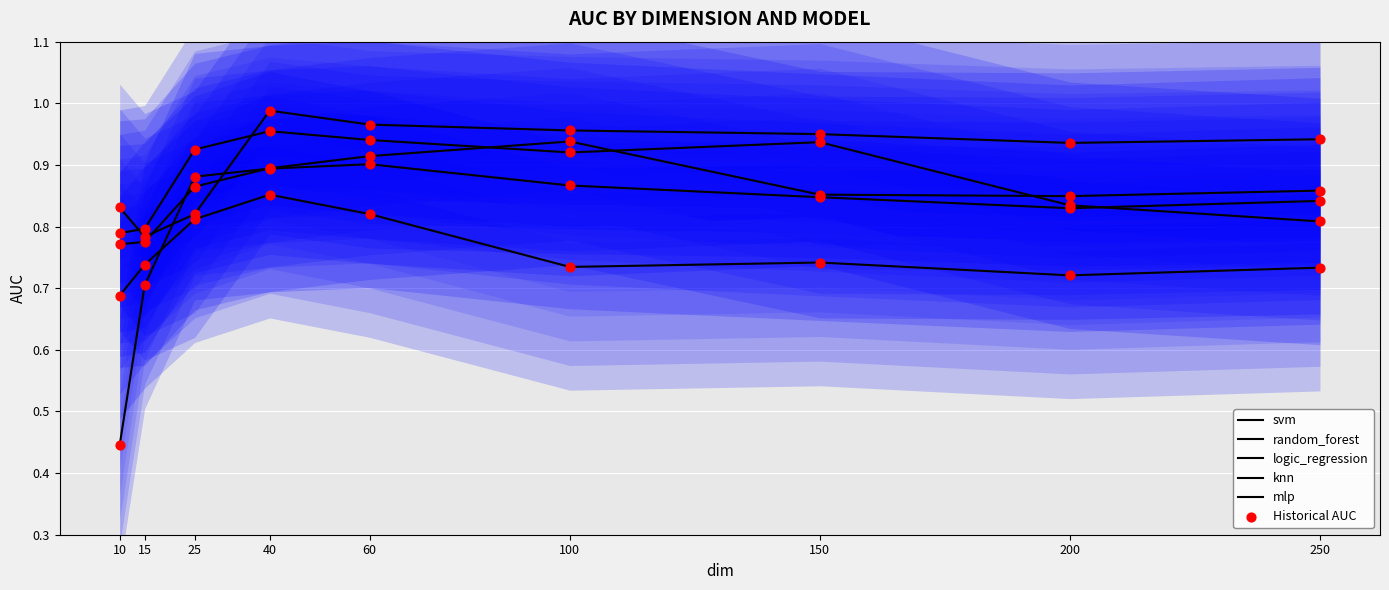

Which series has the largest Y range (max minus min)?

mlp